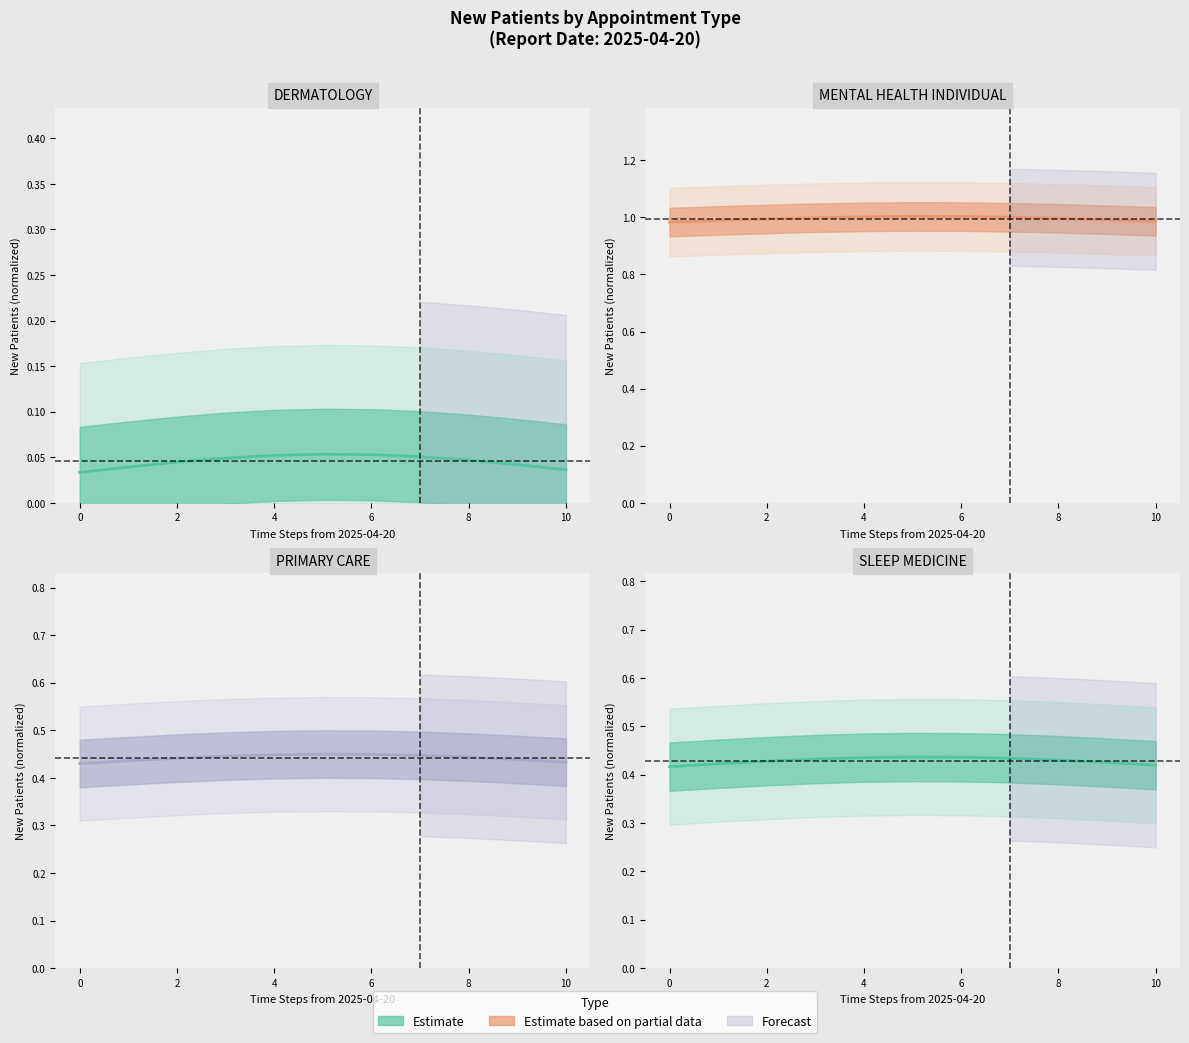

Which has a higher value, 8 or 0?

8